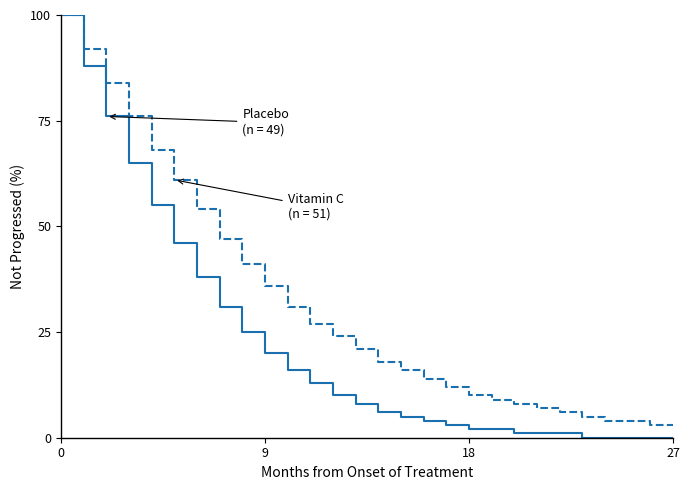

Does the chart have visible grid lines?

No